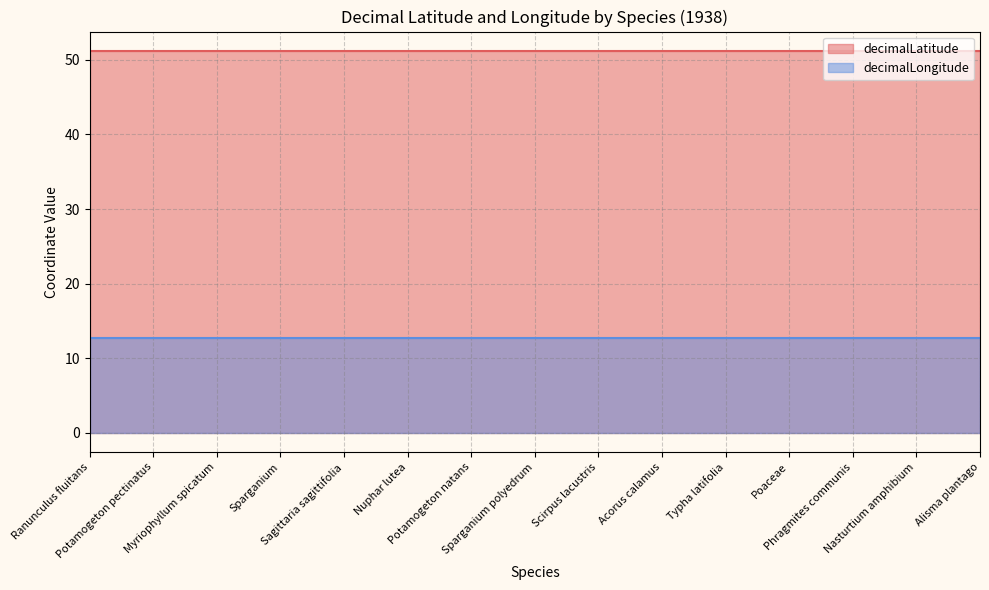

At which label is decimalLatitude closest to 51?

Ranunculus fluitans